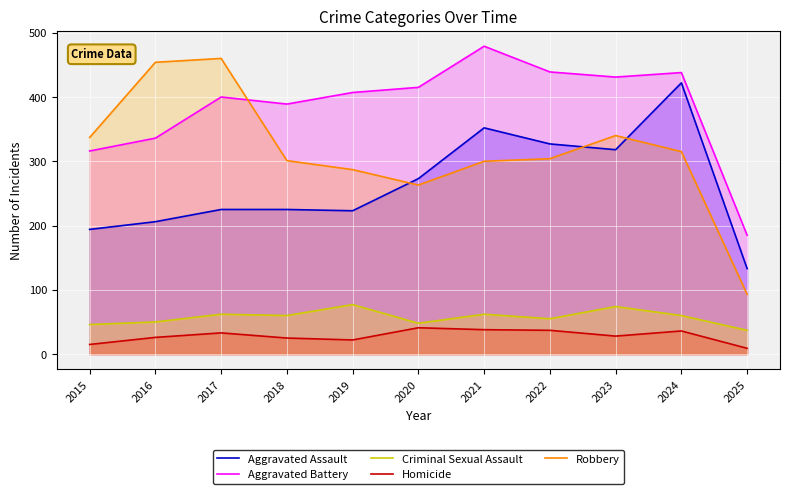

What is the difference between the Robbery values at 2015 and 2018?

36